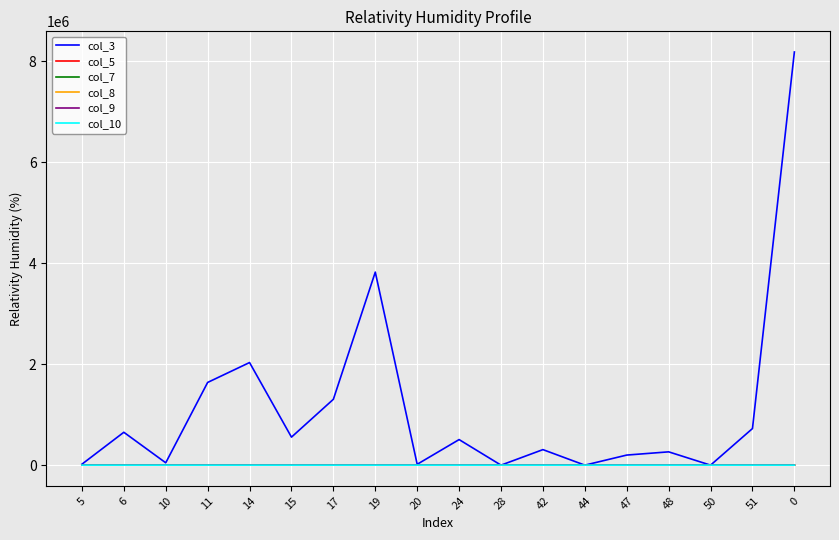

What is the maximum value shown in the chart?

8186400.0